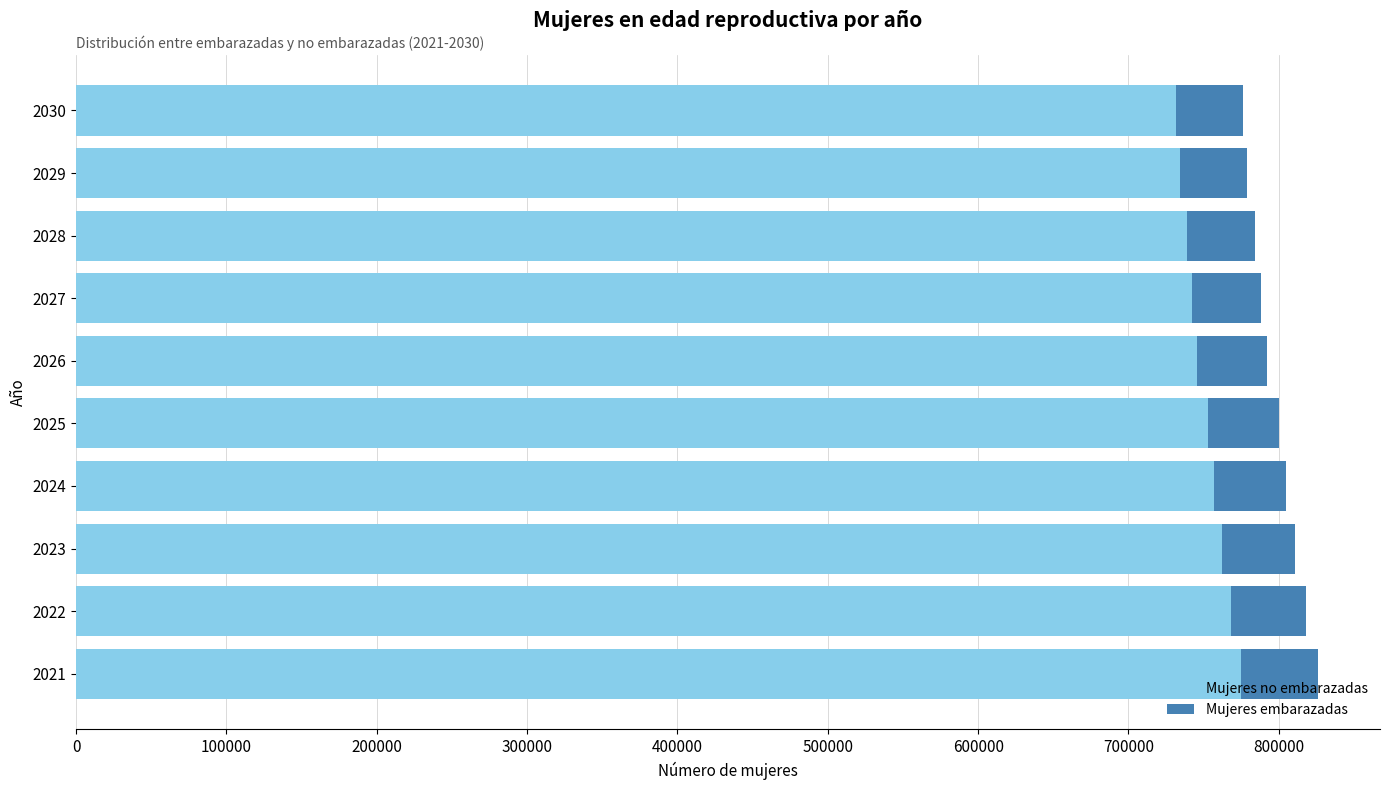

Count the number of data series in this chart.

2